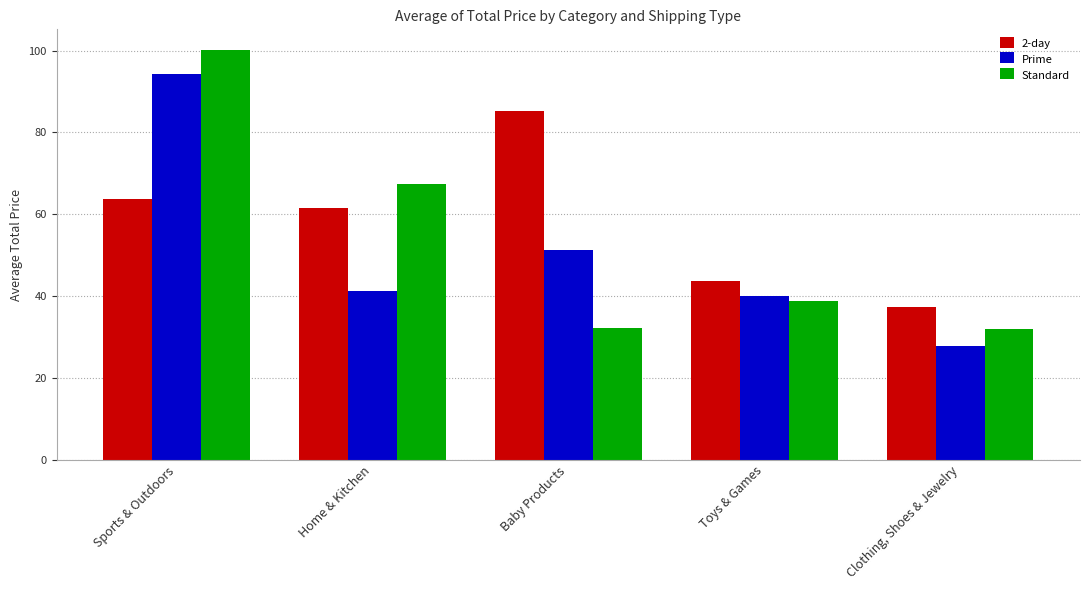

What is the minimum value shown in the chart?

27.9